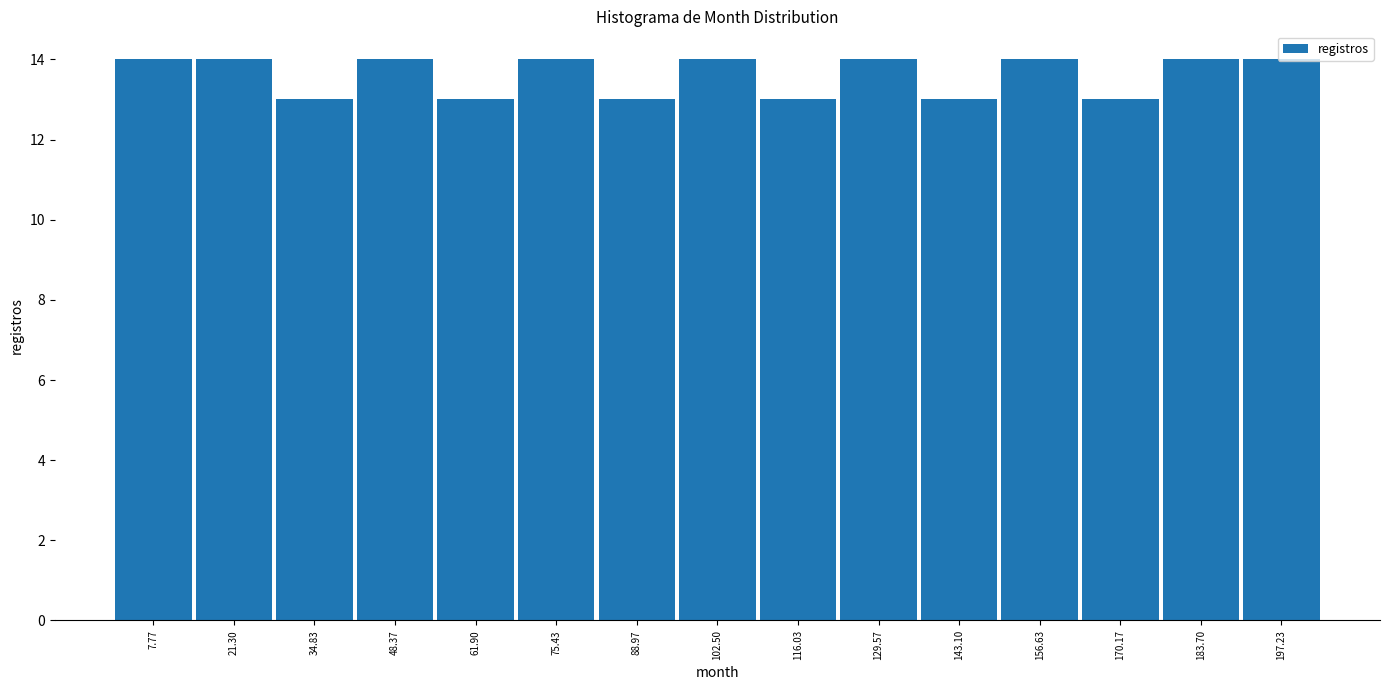

Reading left to right, transcribe this chart: for each bar, give the range it covers on the x-axis and its height. Neither the bar edges nor the heights are printed on the chart, so give them approximately, as read against the axes.

2 to 14: 14
14 to 28: 14
28 to 42: 13
42 to 56: 14
56 to 68: 13
68 to 82: 14
82 to 96: 13
96 to 110: 14
110 to 122: 13
122 to 136: 14
136 to 150: 13
150 to 164: 14
164 to 176: 13
176 to 190: 14
190 to 204: 14